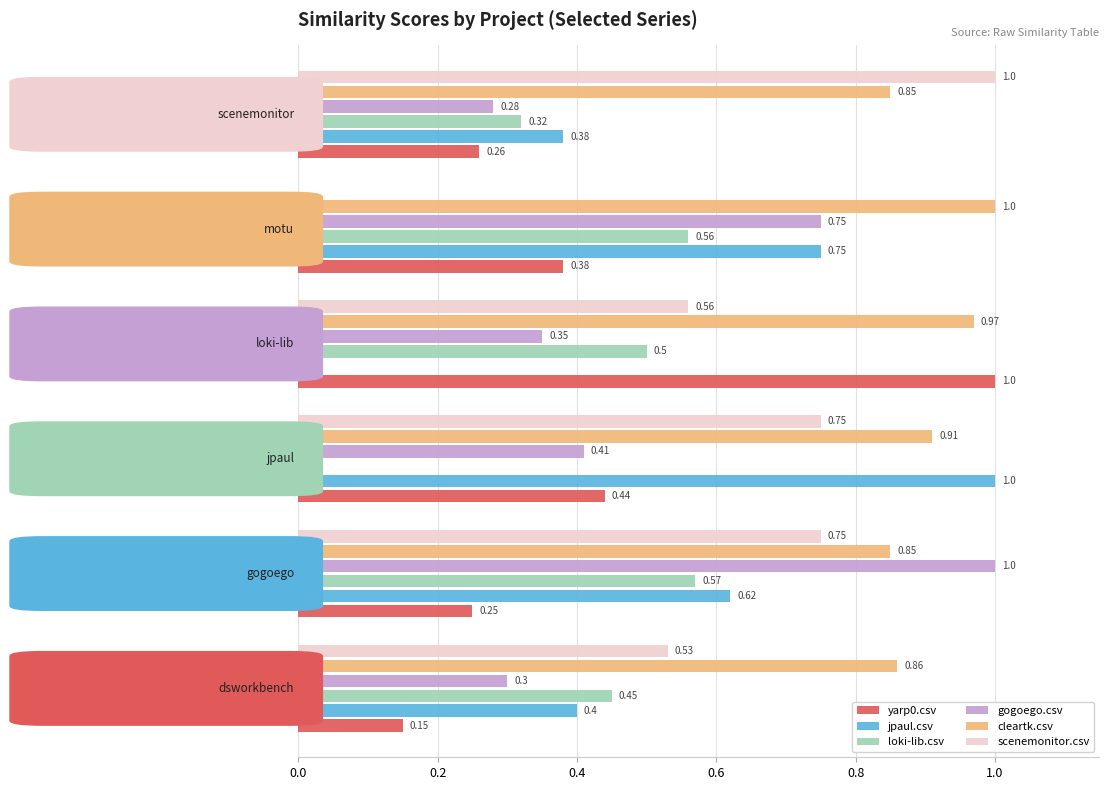

What is the sum of all gogoego.csv values?

3.1